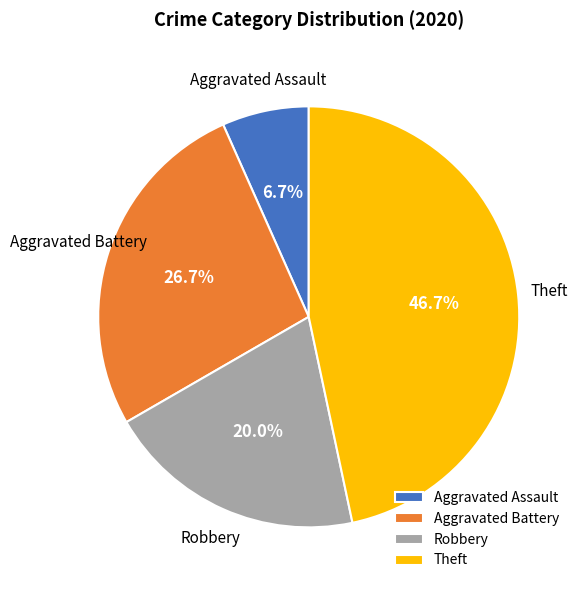

Rank the categories by value from lowest to highest.

Aggravated Assault, Robbery, Aggravated Battery, Theft